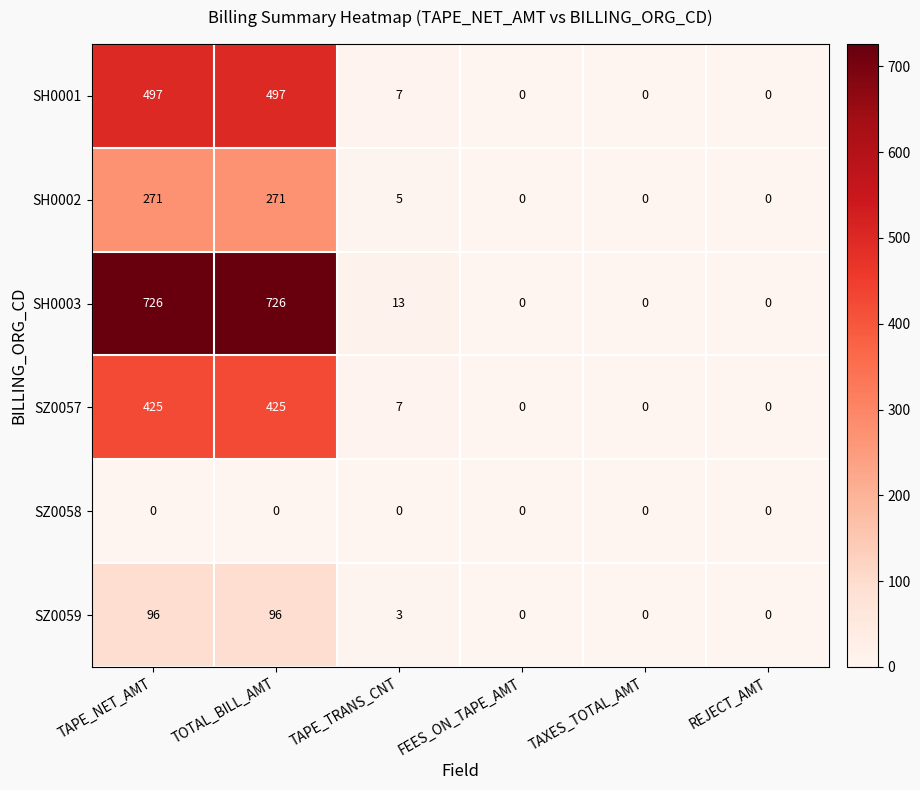

The SZ0057 series shows 425 at TAPE_NET_AMT. True or false?

True